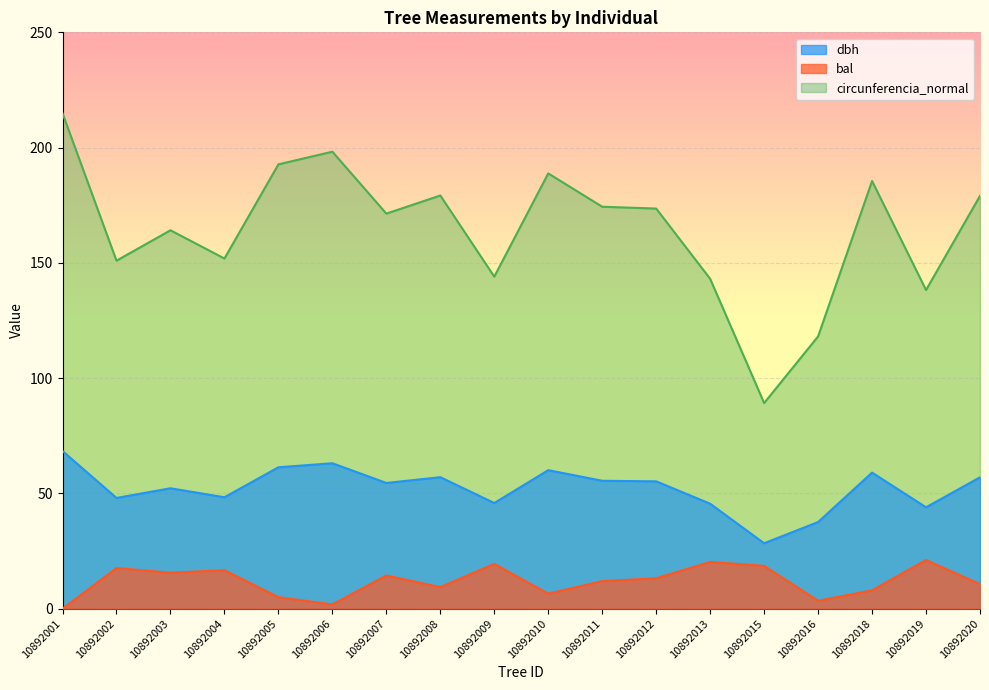

Count the number of data series in this chart.

3